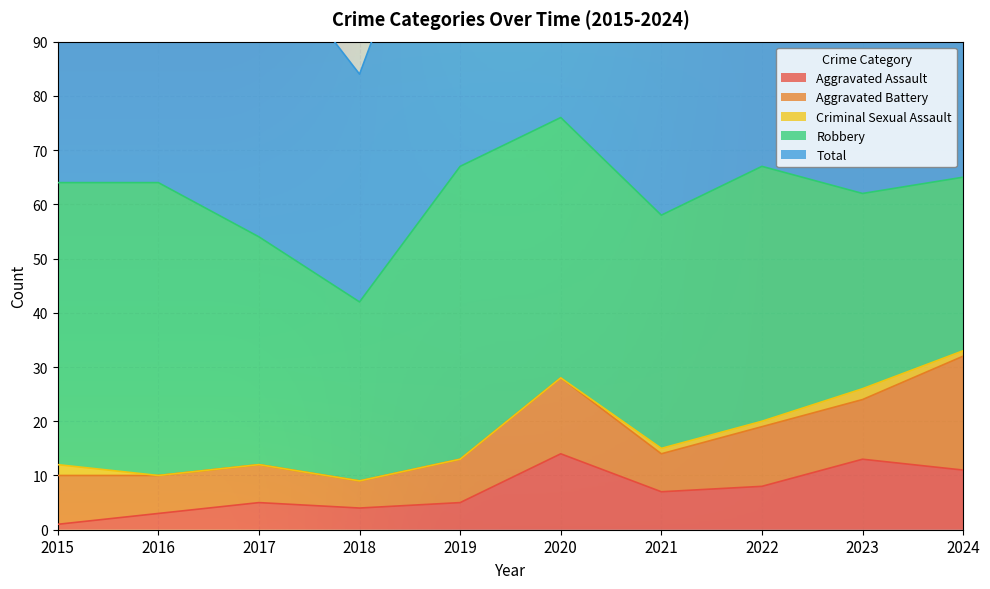

What is the maximum value shown in the chart?

76